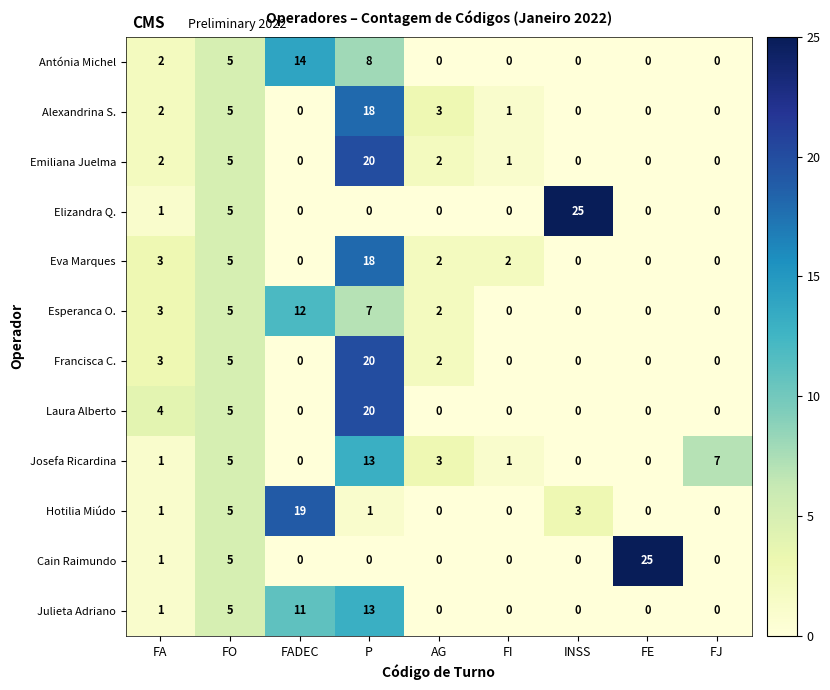

Where is Francisca C. nearest to the value 10?

FO